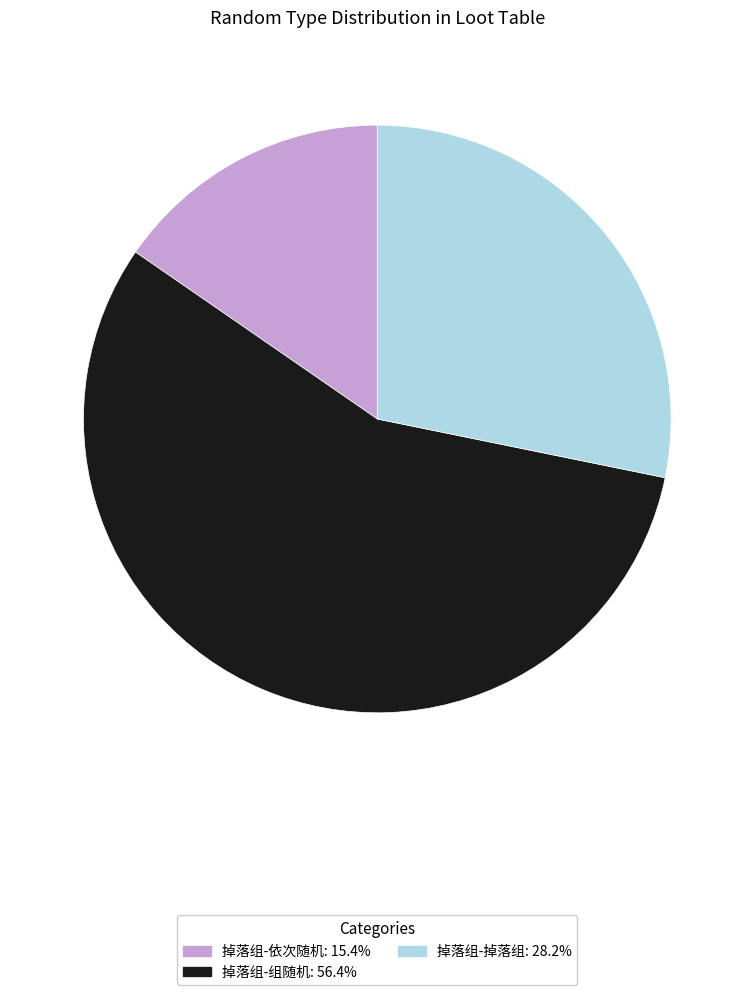

Is 掉落组-组随机 the majority of the pie?

Yes